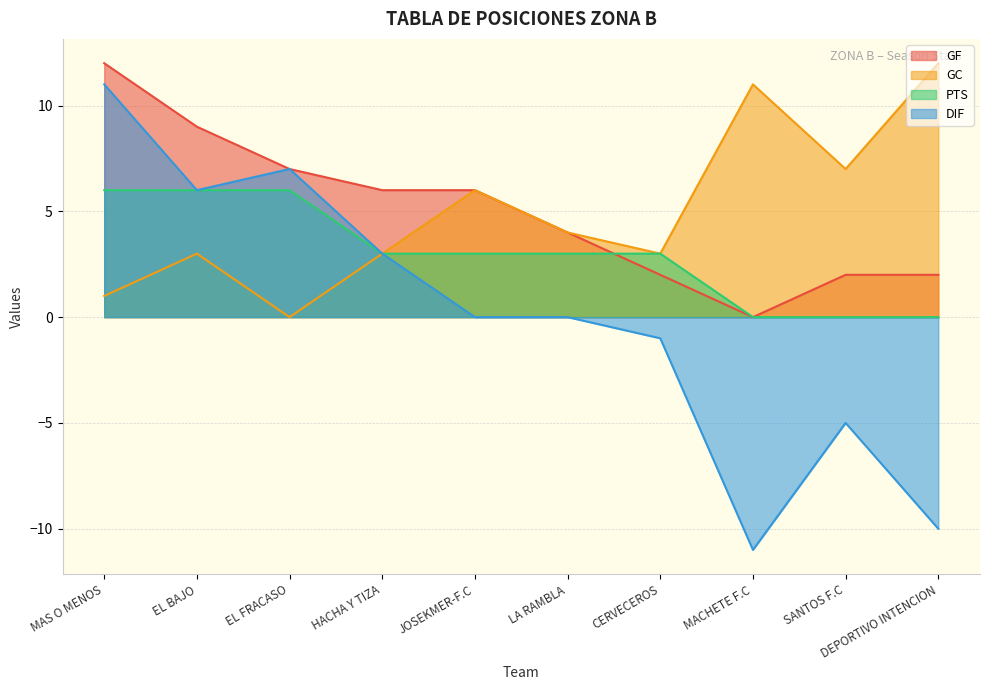

What is the smallest value displayed?

-11